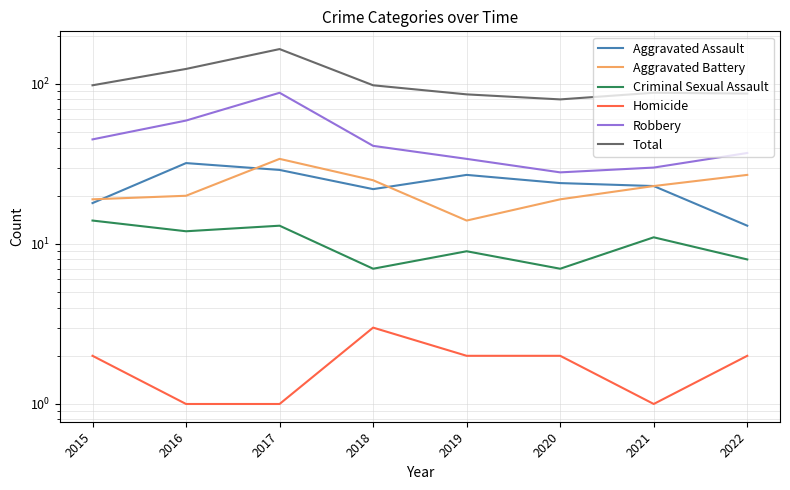

What is the spread (max minus min) of values at 2017?

164